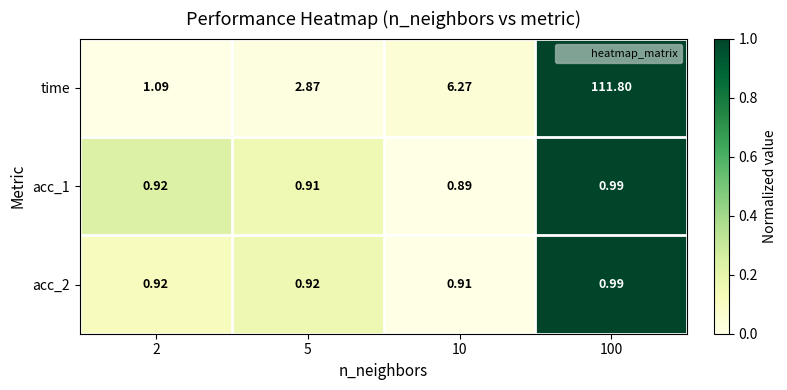

Which series has the largest range (max minus min)?

time